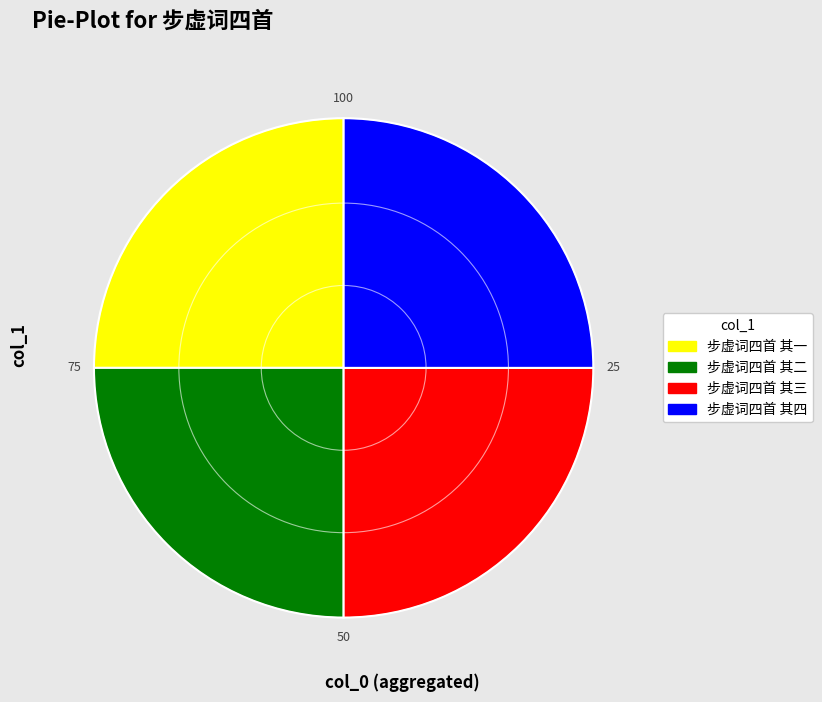

Is there any slice that represents more than half of the pie?

No